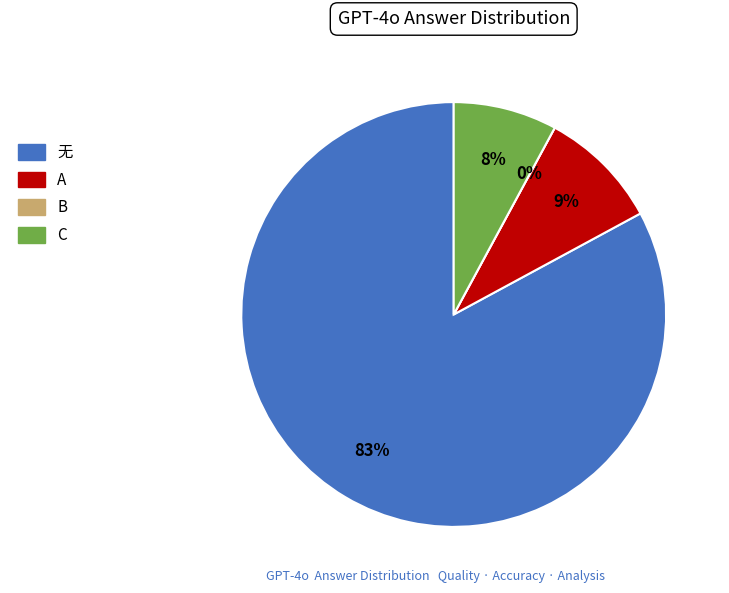

Is C the majority of the pie?

No